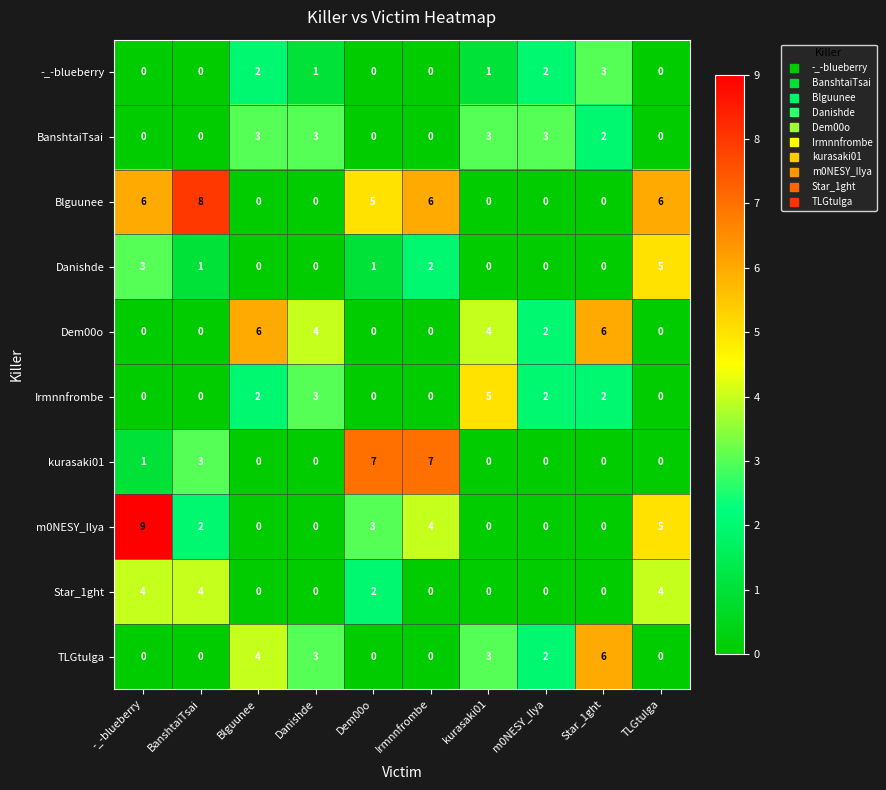

Which series changed the most between BanshtaiTsai and Star_1ght?

Blguunee